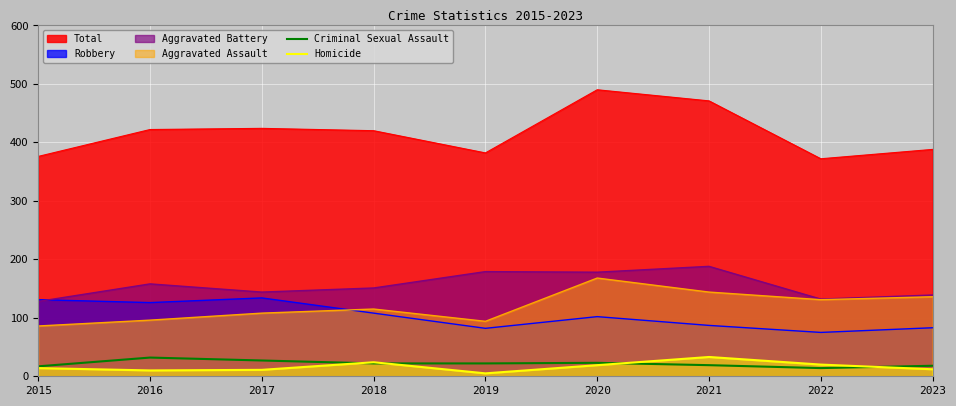

What is the maximum value shown in the chart?

490